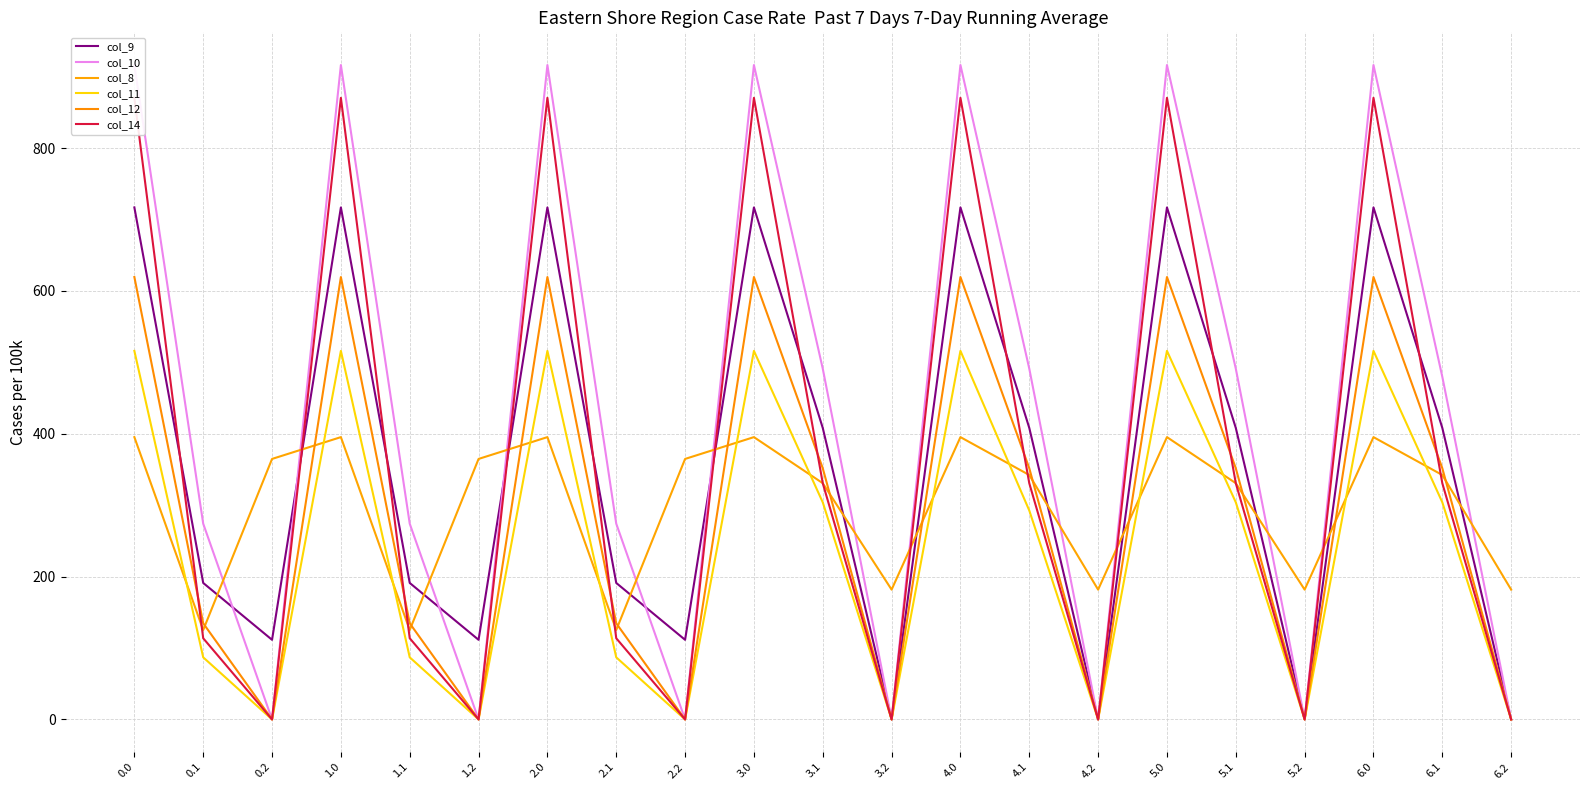

The col_10 series shows -442.2 at 4.2. True or false?

False